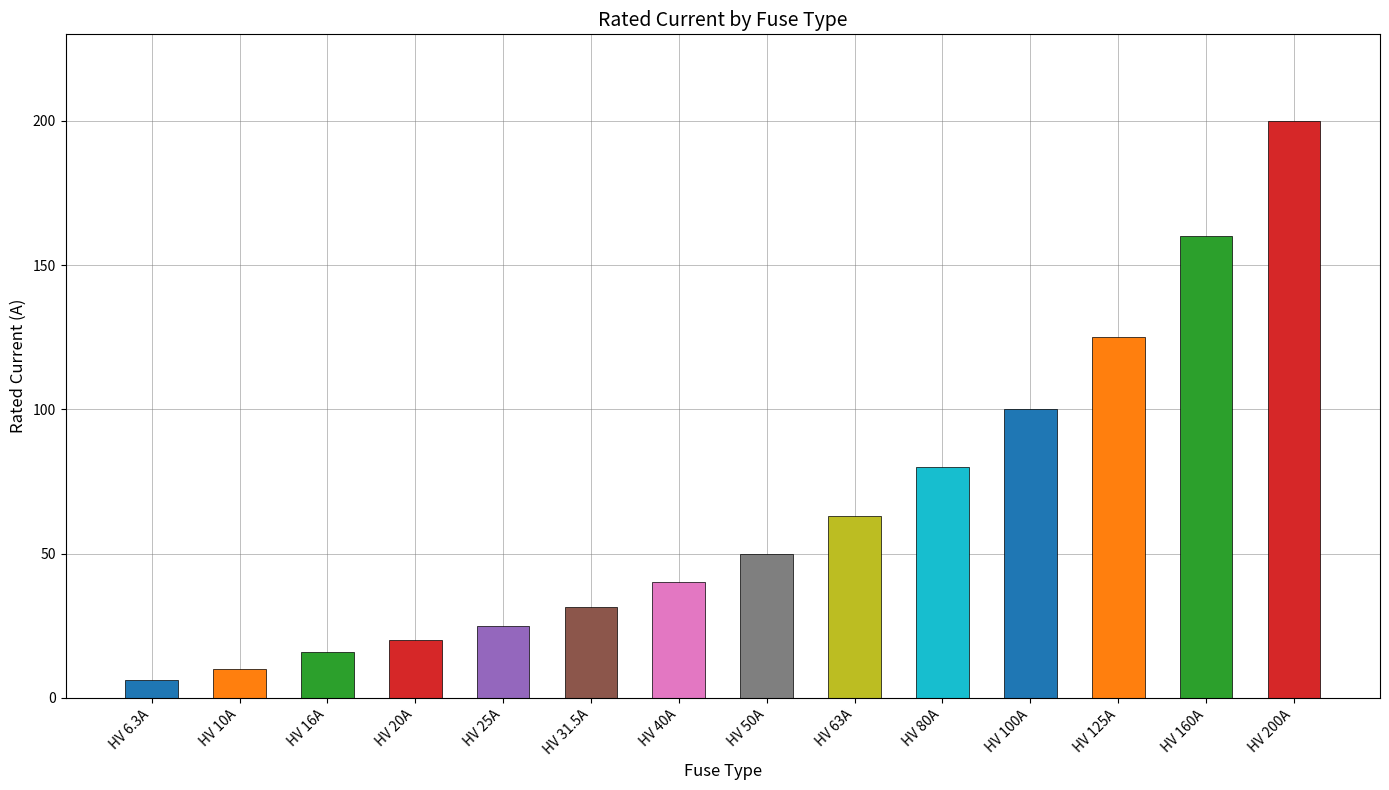

Reading left to right, what are all the values shown in this chart?

6.3	10.0	16.0	20.0	25.0	31.5	40.0	50.0	63.0	80.0	100.0	125.0	160.0	200.0